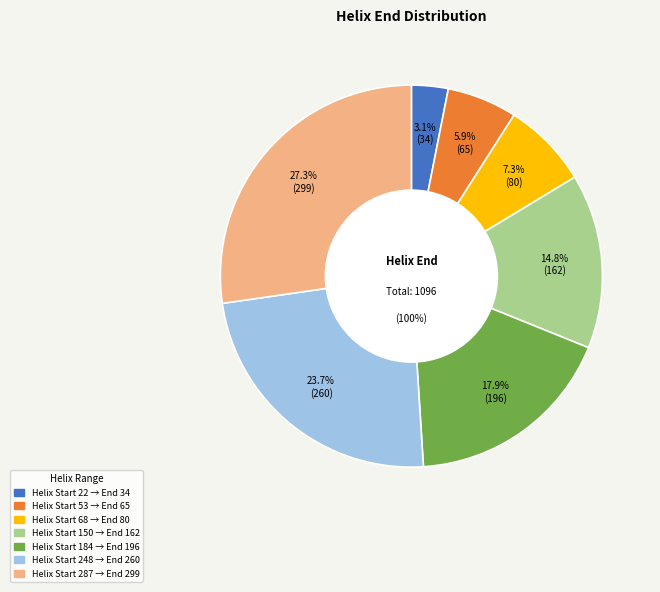

Is it true that 150 is 15% of the pie?

True